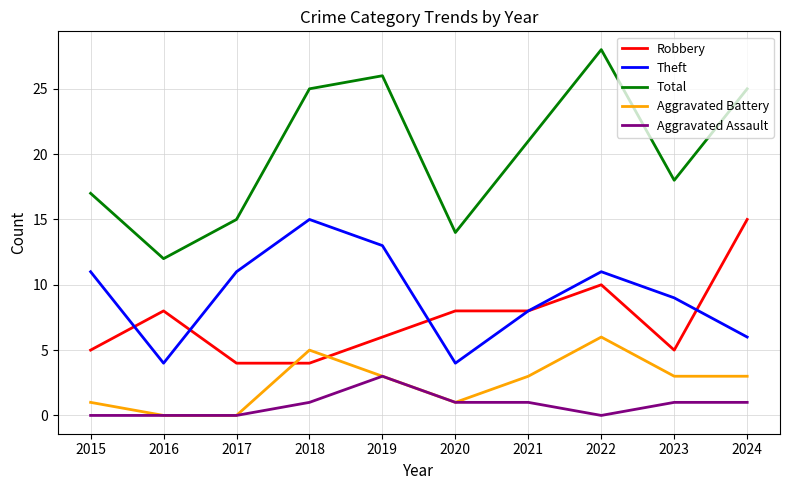

Which series changed the most between 2017 and 2022?

Total